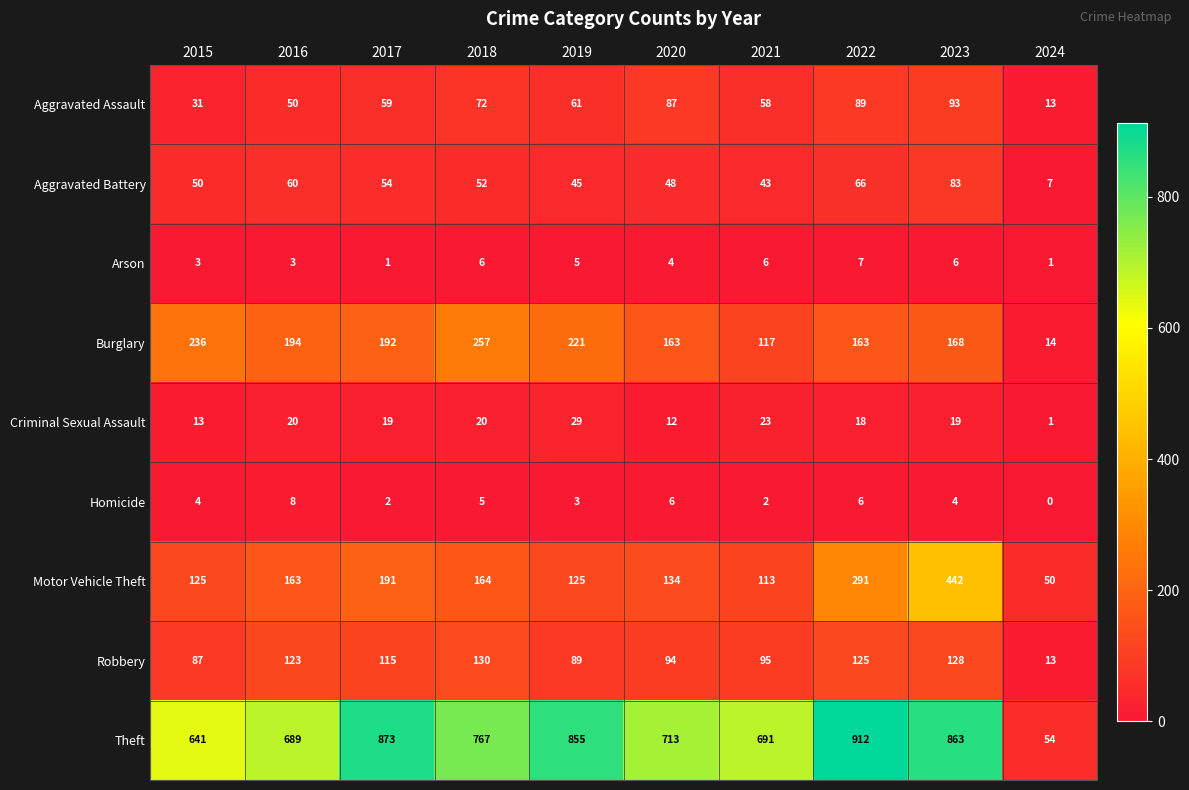

Count the number of data series in this chart.

9